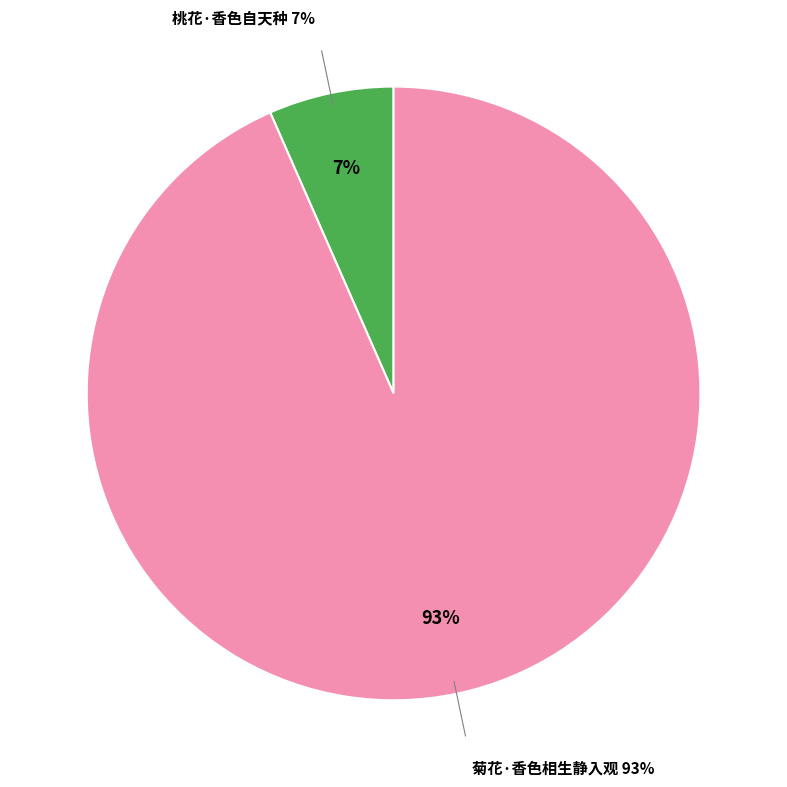

Approximately how many times larger is the value at 桃花·香色自天种 compared to 菊花·香色相生静入观?

0.1